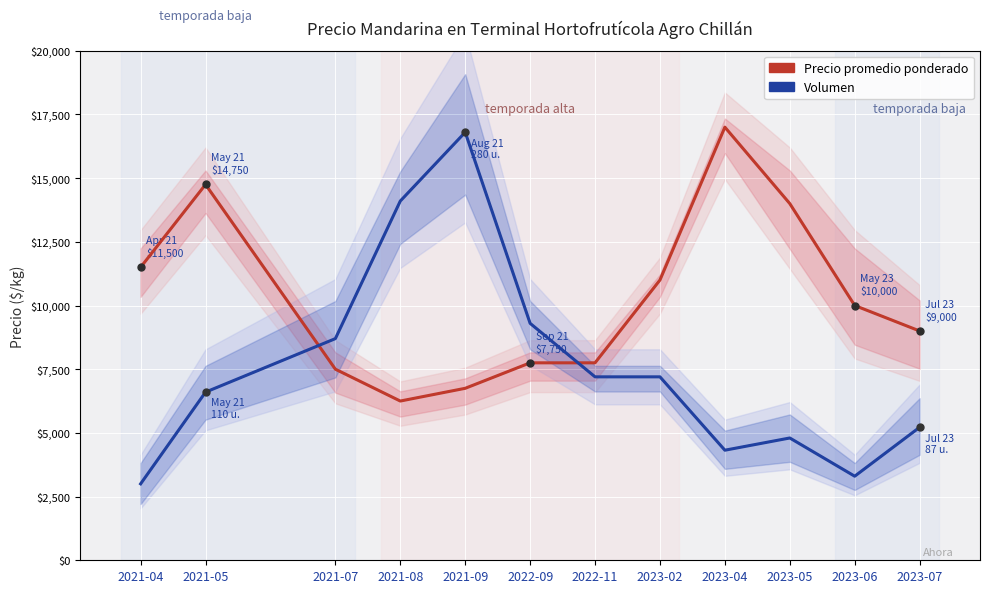

Rank the series at 2021-08 from lowest to highest value.

Precio promedio ponderado, Volumen